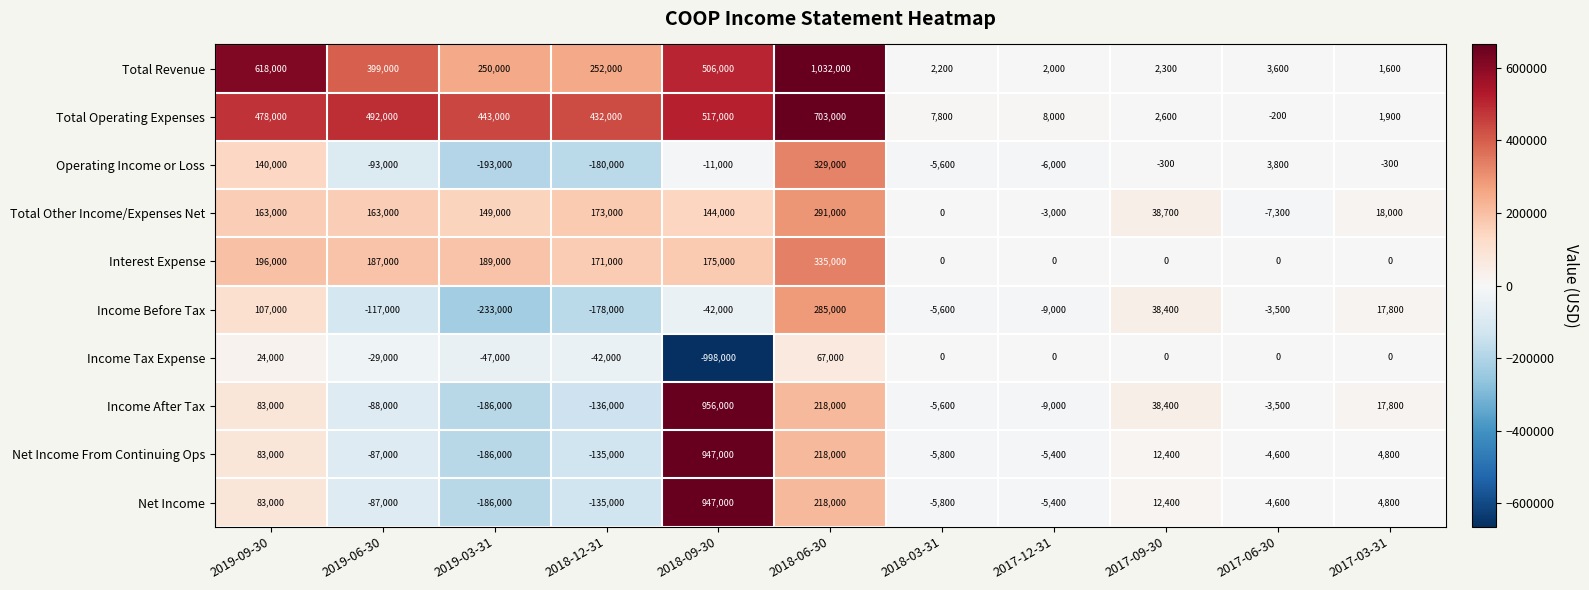

List the labels in order of Total Revenue value, largest first.

2018-06-30, 2019-09-30, 2018-09-30, 2019-06-30, 2018-12-31, 2019-03-31, 2017-06-30, 2017-09-30, 2018-03-31, 2017-12-31, 2017-03-31